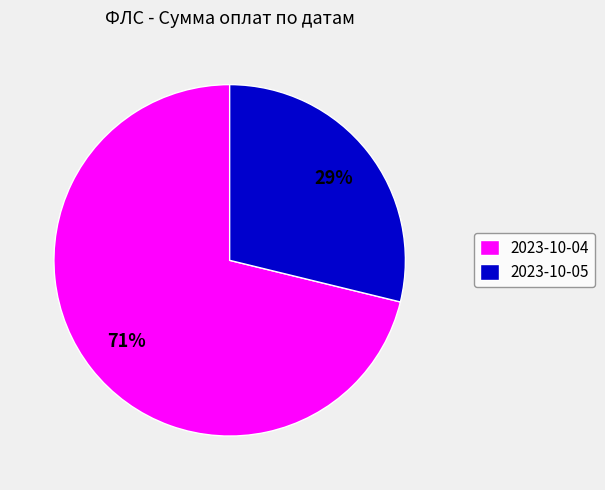

To the nearest percent, what percentage of the pie is 2023-10-05?

29%